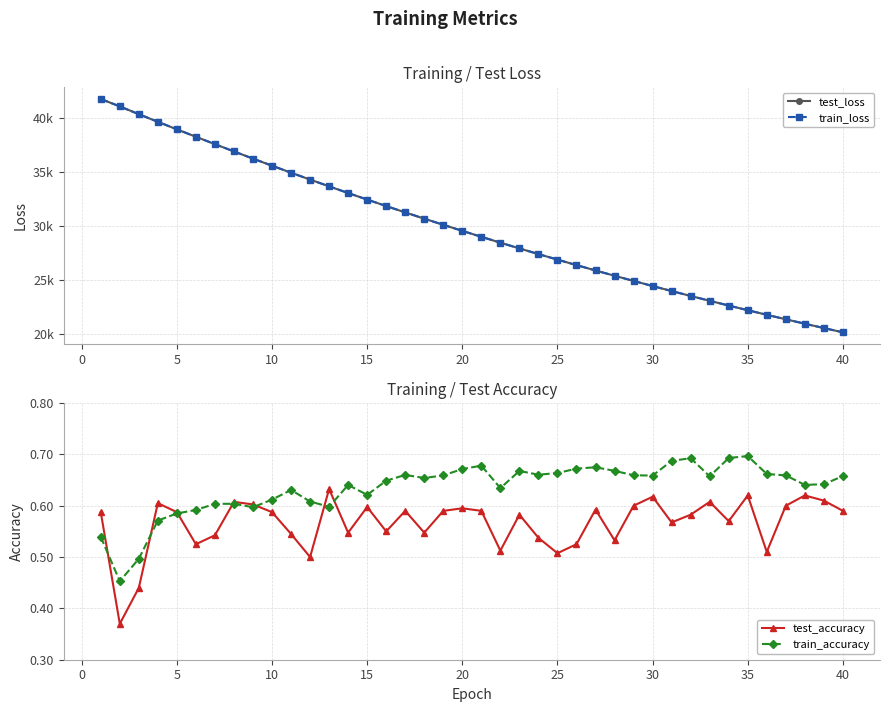

Reading left to right, extract all data points from this chart.

test_loss: 41801.5	41122.0	40395.5	39688.1	38990.9	38301.1	37617.1	36941.2	36274.7	35617.2	34969.9	34332.2	33704.2	33085.3	32476.9	31877.2	31287.6	30707.6	30137.0	29576.0	29023.9	28481.9	27947.7	27423.3	26907.8	26400.9	25902.6	25413.4	24932.4	24459.5	23995.0	23538.7	23090.4	22650.0	22217.2	21792.6	21374.9	20964.6	20561.9	20166.2
train_loss: 41804.7	41117.3	40393.7	39689.3	38990.9	38300.5	37616.1	36941.2	36274.7	35616.7	34969.2	34331.3	33704.3	33084.8	32476.3	31876.8	31287.3	30707.0	30136.8	29575.4	29023.4	28481.1	27947.2	27422.9	26907.1	26400.4	25902.2	25412.6	24931.9	24459.3	23994.5	23538.2	23090.2	22649.4	22216.7	21791.8	21374.5	20964.5	20561.6	20165.8
test_accuracy: 0.6	0.4	0.4	0.6	0.6	0.5	0.5	0.6	0.6	0.6	0.5	0.5	0.6	0.5	0.6	0.6	0.6	0.5	0.6	0.6	0.6	0.5	0.6	0.5	0.5	0.5	0.6	0.5	0.6	0.6	0.6	0.6	0.6	0.6	0.6	0.5	0.6	0.6	0.6	0.6
train_accuracy: 0.5	0.5	0.5	0.6	0.6	0.6	0.6	0.6	0.6	0.6	0.6	0.6	0.6	0.6	0.6	0.6	0.7	0.7	0.7	0.7	0.7	0.6	0.7	0.7	0.7	0.7	0.7	0.7	0.7	0.7	0.7	0.7	0.7	0.7	0.7	0.7	0.7	0.6	0.6	0.7